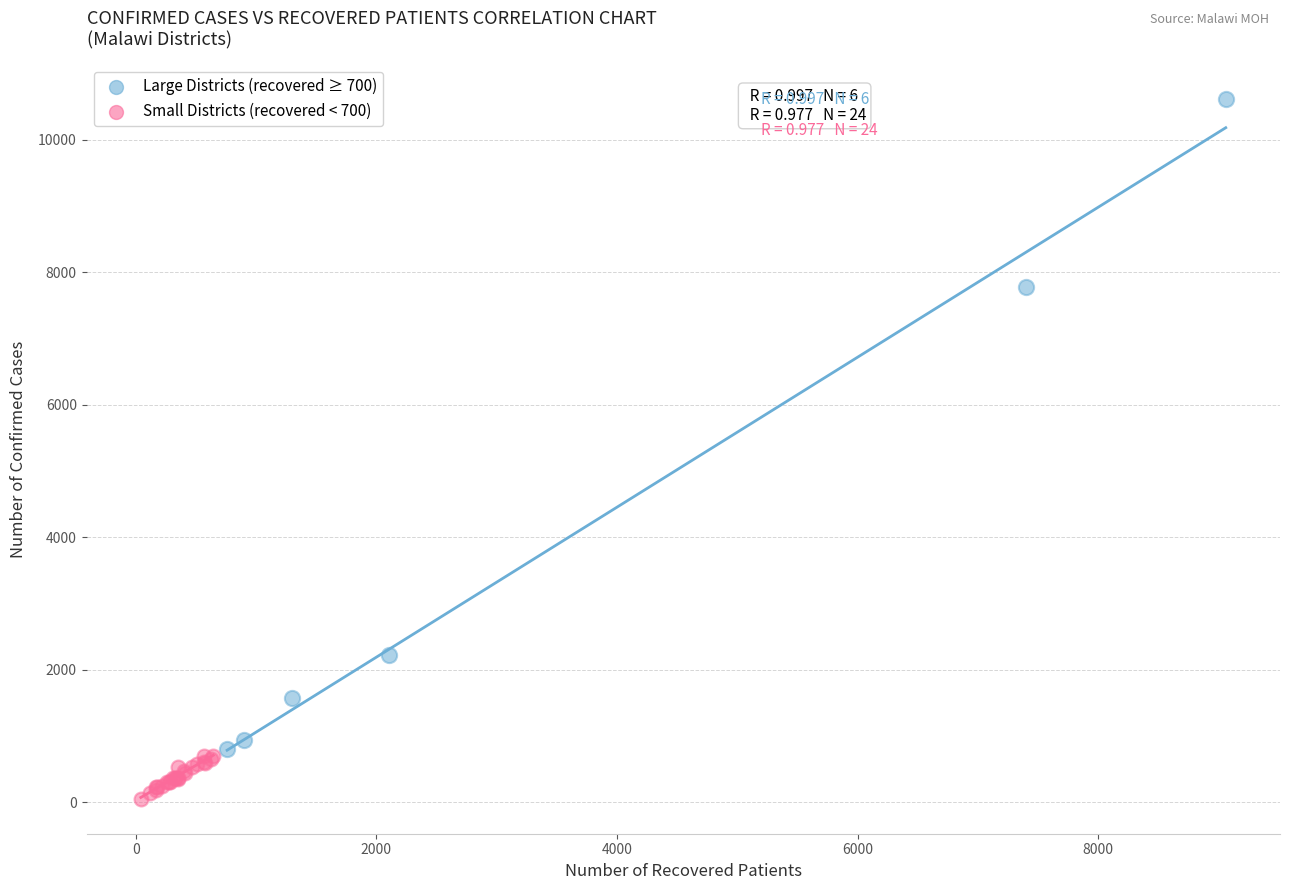

Which series contains the highest Y value?

Large Districts (recovered ≥ 700)